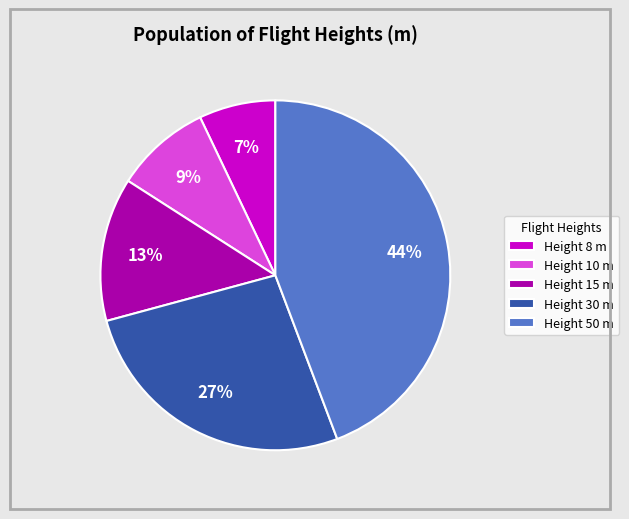

Does Height 15 m represent more than half of the total?

No